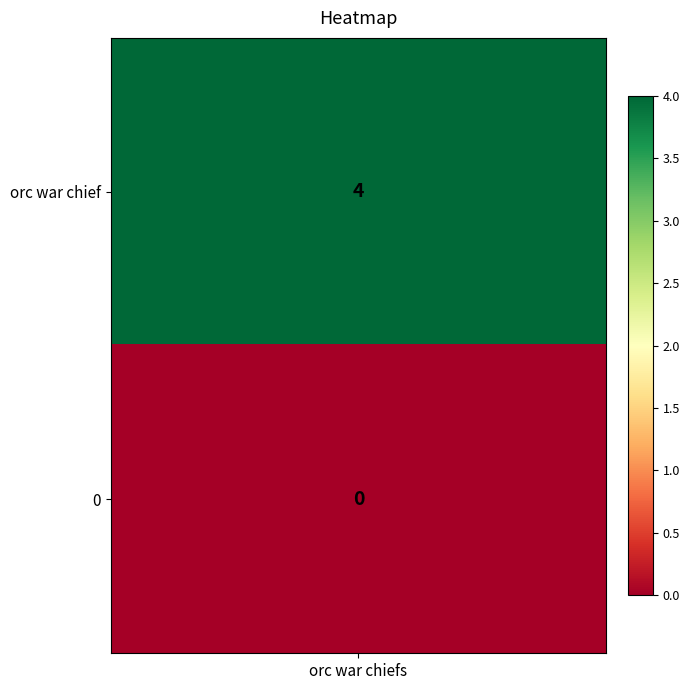

How many values are between 0 and 4?

2